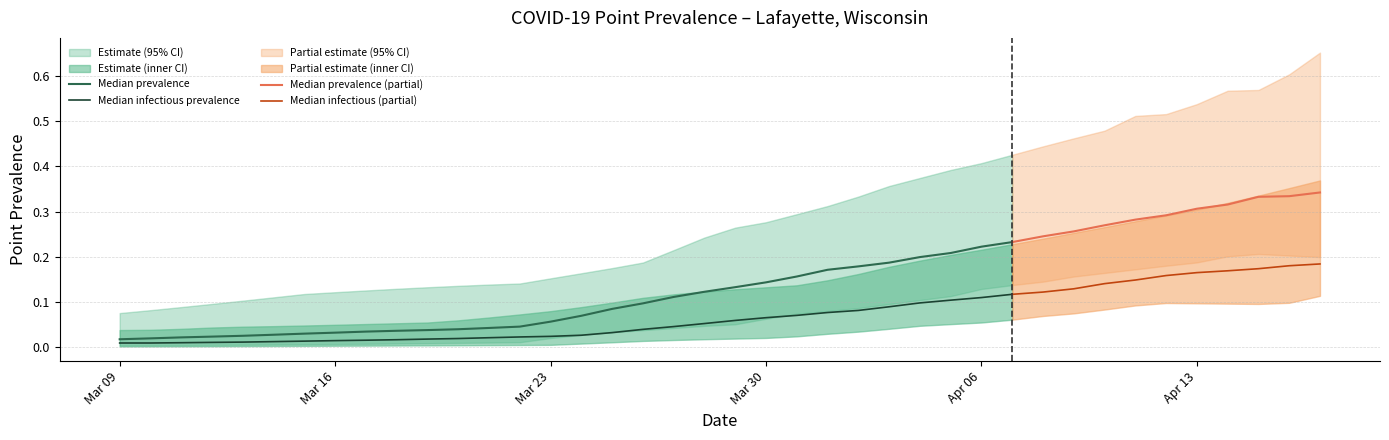

Rank the series at 12 from highest to lowest value.

pointprevalence_975, pointinfectiousprevalence_95, pointprevalence_50, pointinfectiousprevalence_50, pointprevalence_025, pointinfectiousprevalence_05